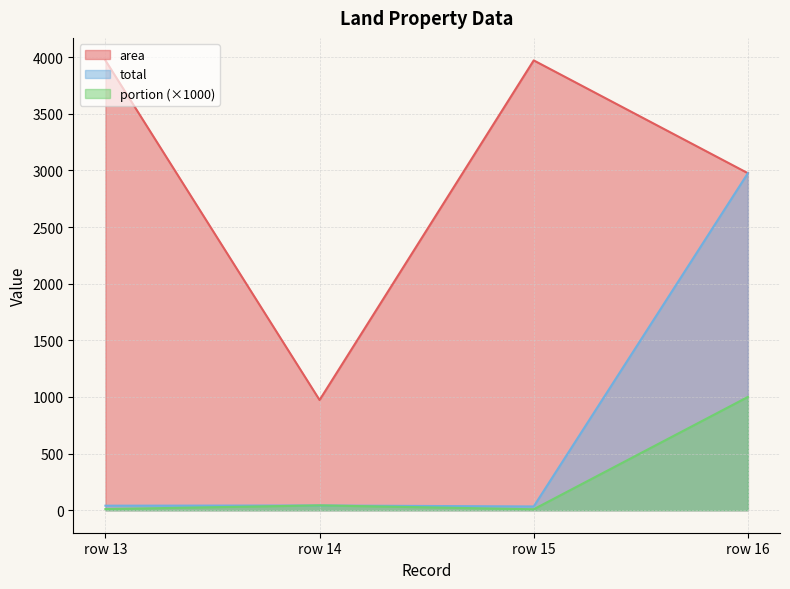

How many intersections are there between portion and total?

2